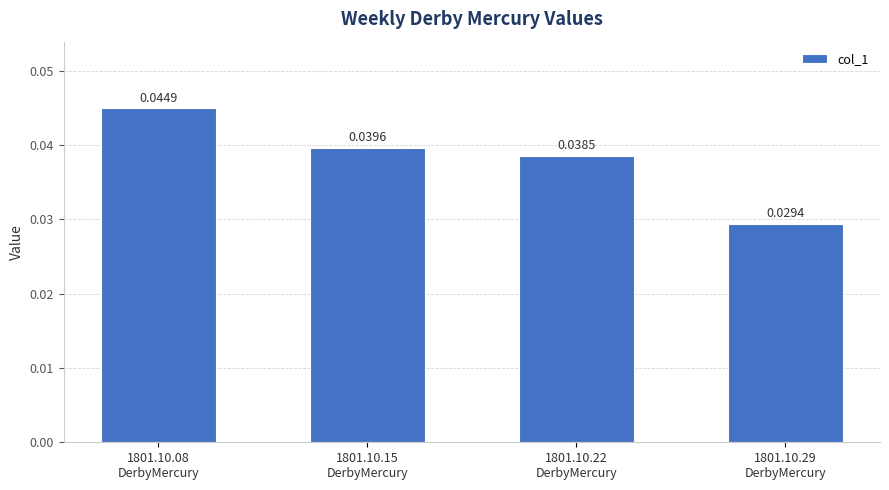

How many categories are shown in the chart?

4